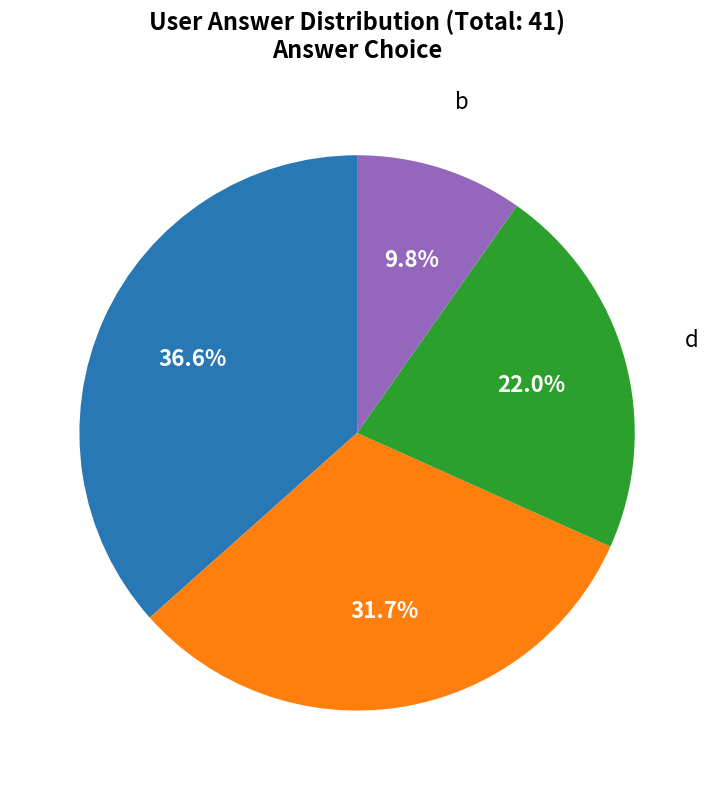

To the nearest percent, what is the average slice percentage?

25%